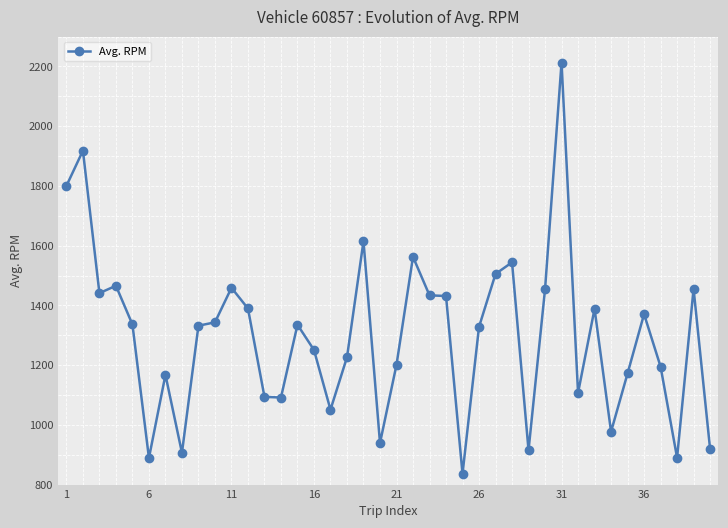

How many data points are above 1335?

20